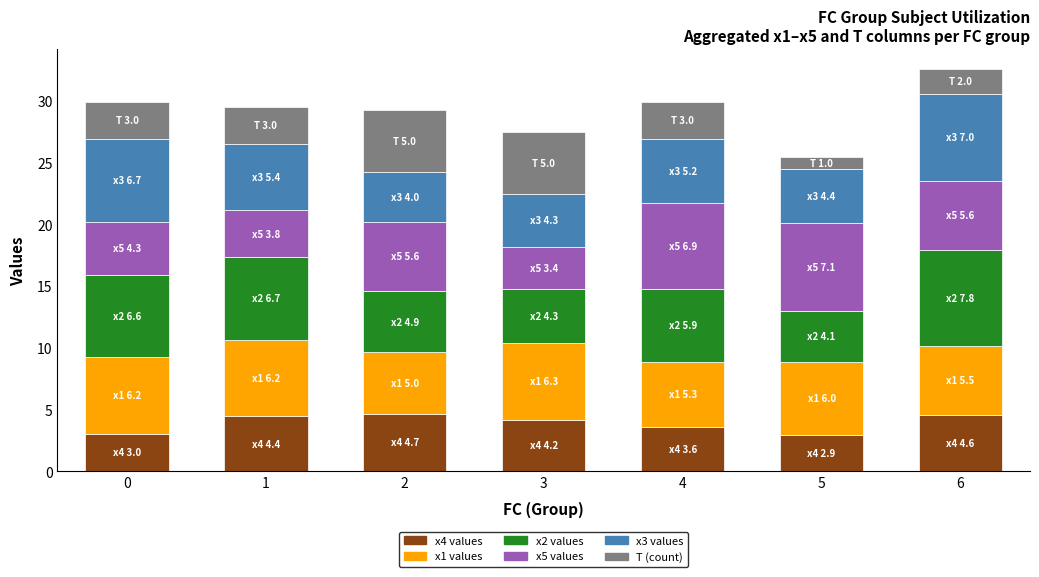

The value of x4 values at 6 is 1.9. True or false?

False